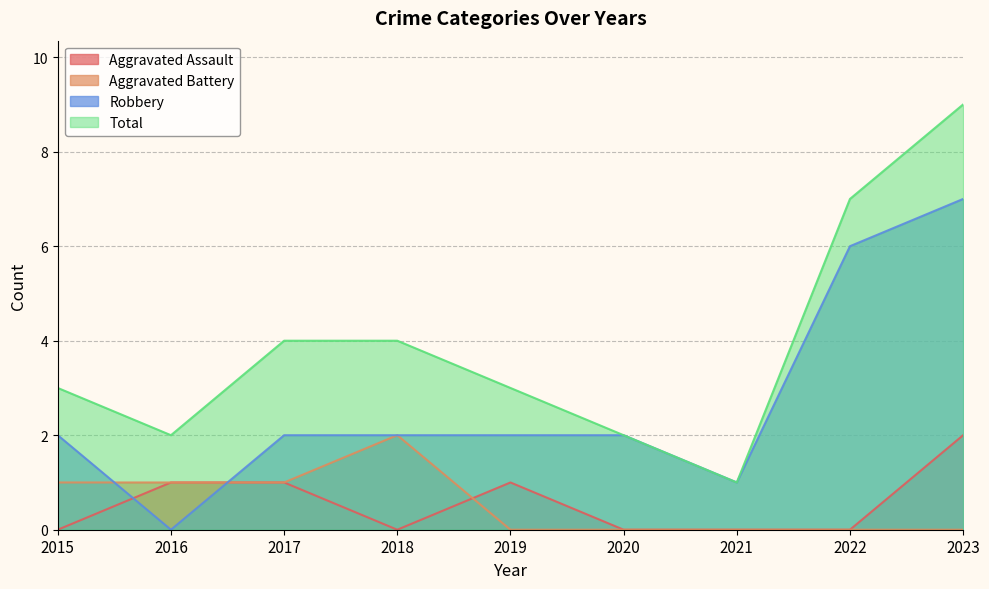

The Aggravated Assault series shows -1 at 2022. True or false?

False